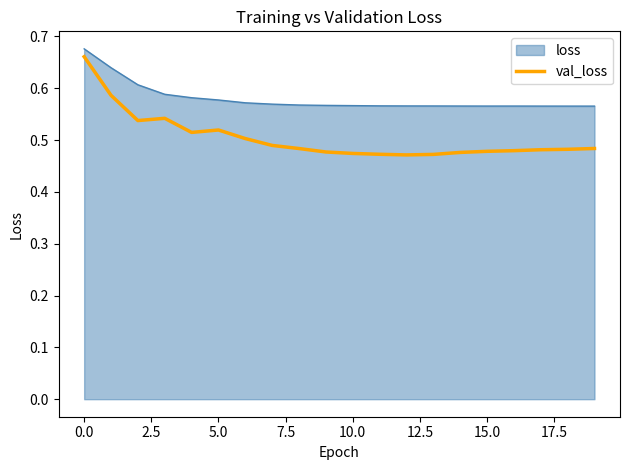

Which series has the largest total across all categories?

loss